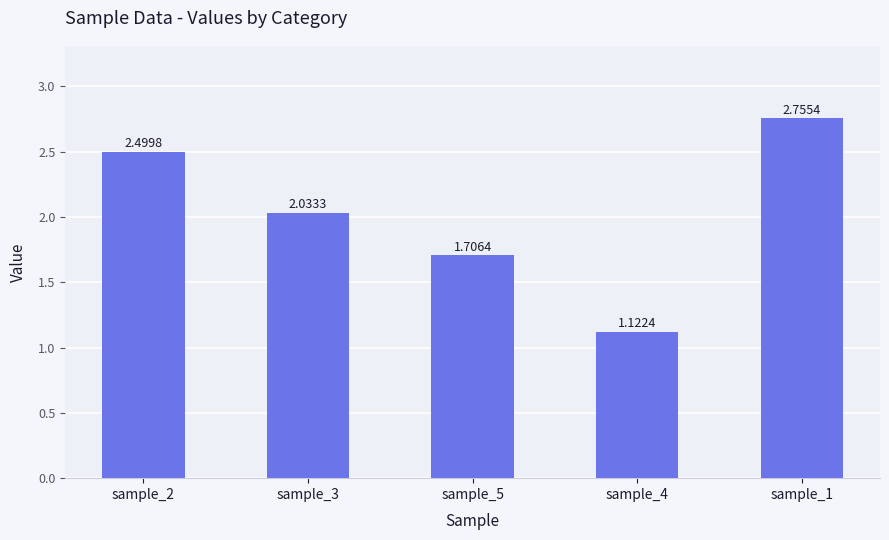

What position from the left is sample_3?

2